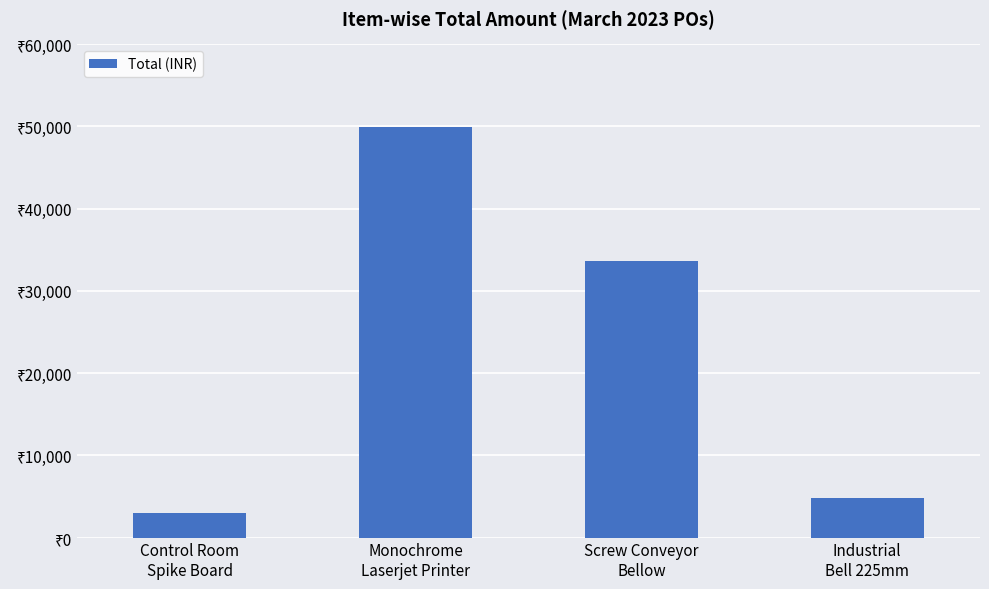

What is the average value?

22870